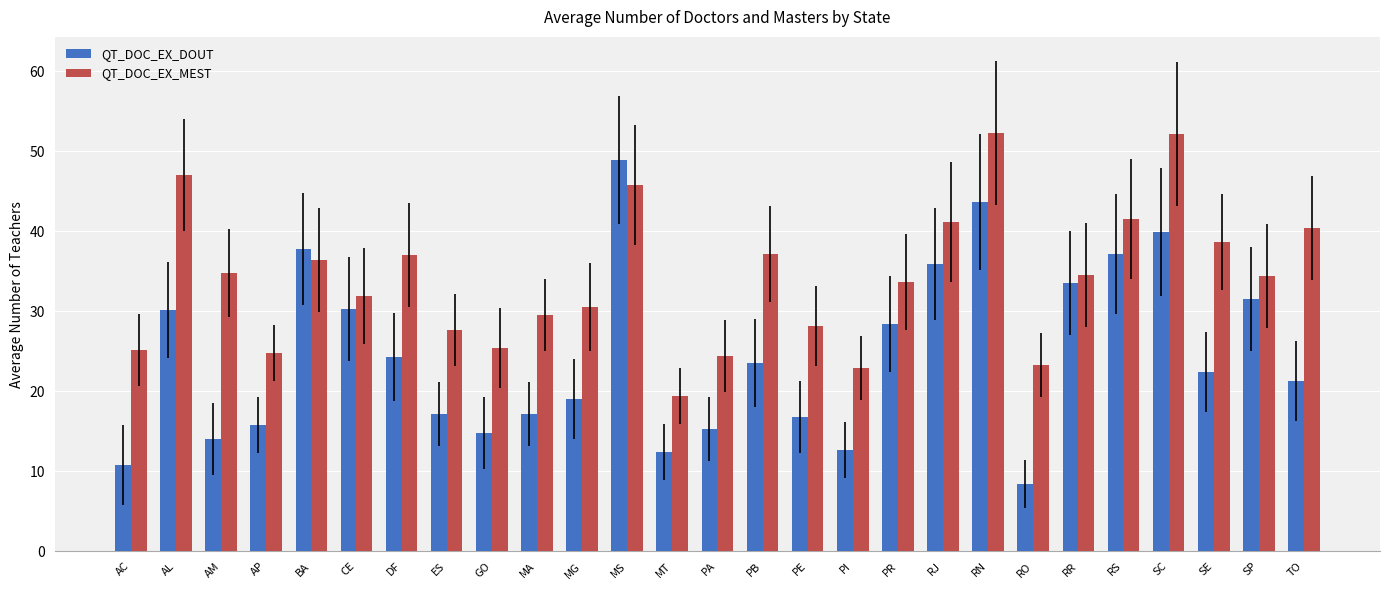

What is the spread (max minus min) of values at AC?

14.3